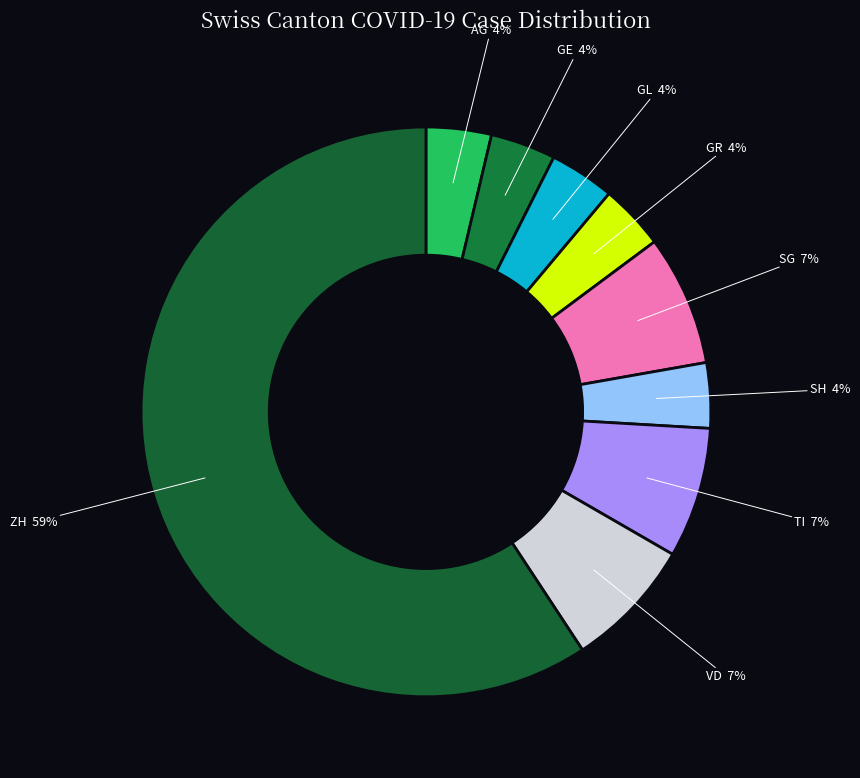

Is it true that GL is 9% of the pie?

False